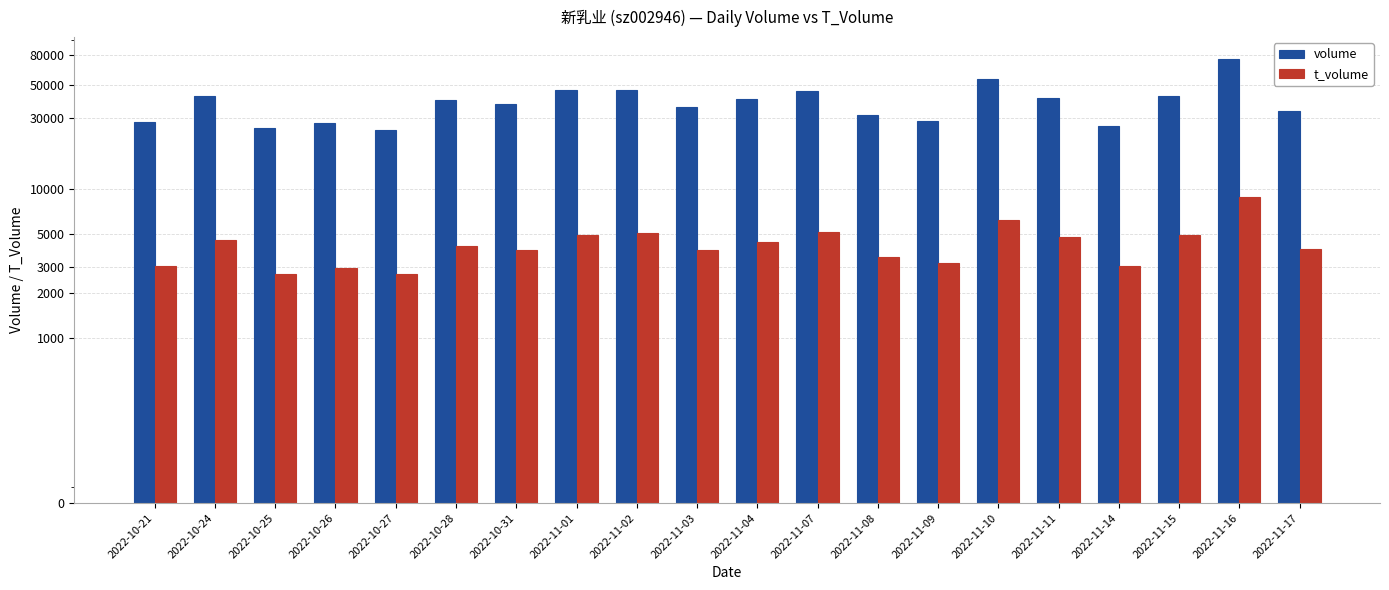

Where is volume nearest to the value 49593?

2022-11-01